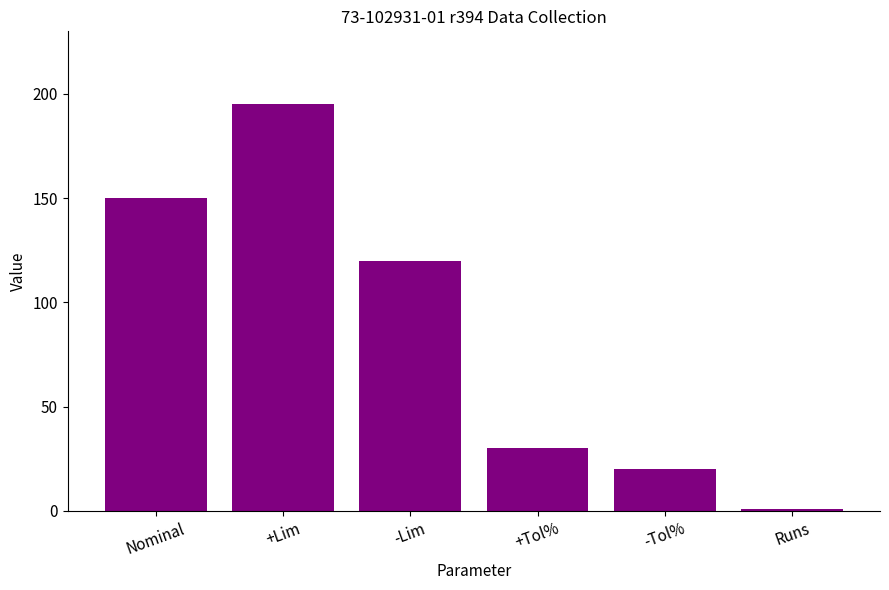

Reading left to right, transcribe all the data shown in this chart.

Nominal=150	+Lim=195	-Lim=120	+Tol%=30	-Tol%=20	Runs=1